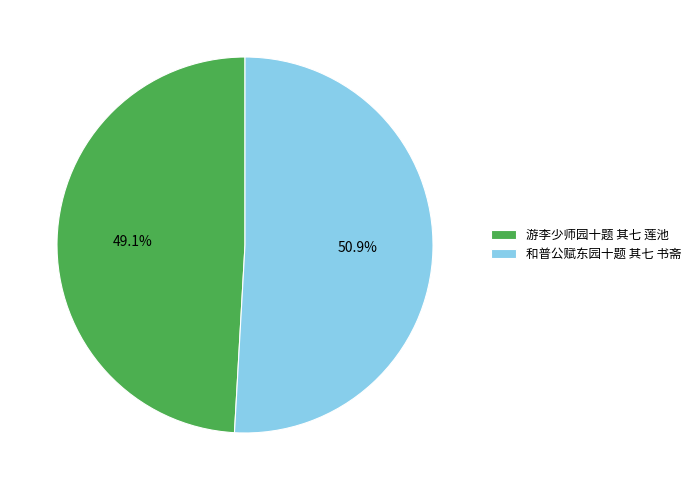

How many slices are in this pie chart?

2